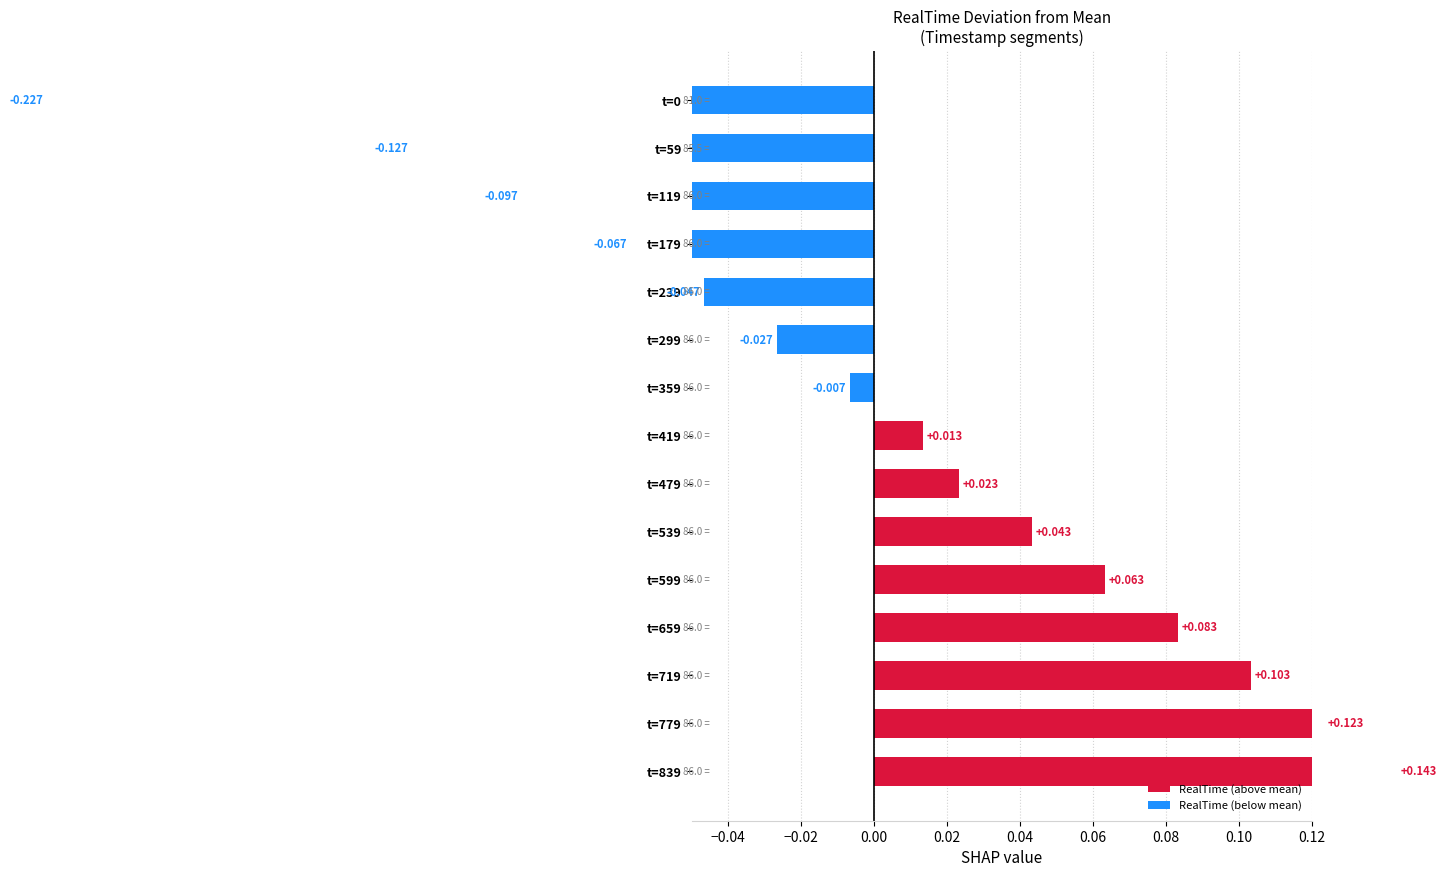

How many values are below 0?

7